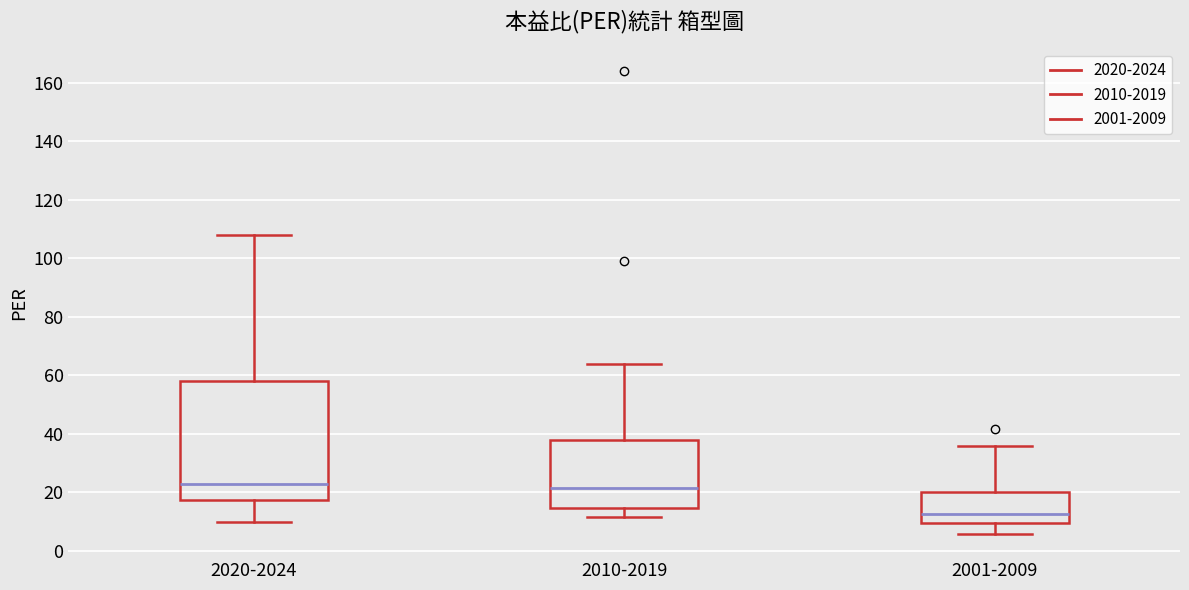

Reading left to right, transcribe this box plot: for each box, give where its median line is, the range the box spans, and where its two whiskers end, as read against the y-axis. The values are not printed on the chart, so give them approximately, as read against the axis.

2020-2024: median 22, box 18 to 58, whiskers 10 to 108
2010-2019: median 22, box 14 to 38, whiskers 12 to 64
2001-2009: median 12, box 10 to 20, whiskers 6 to 36